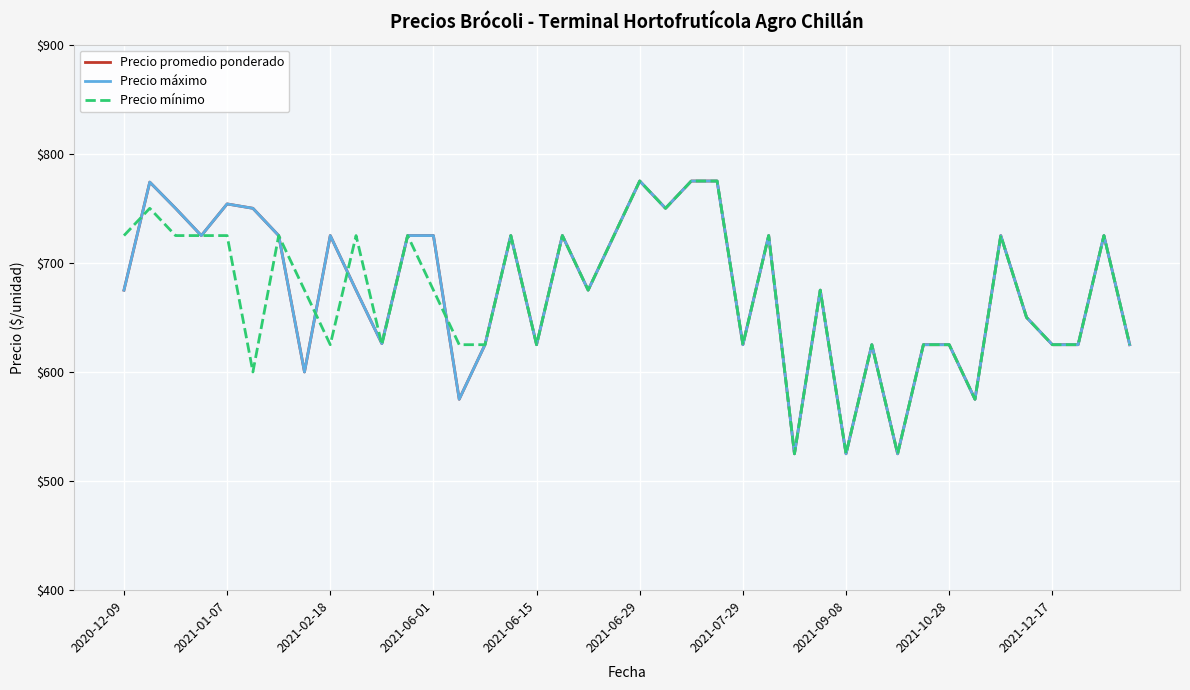

What is the maximum value shown in the chart?

775